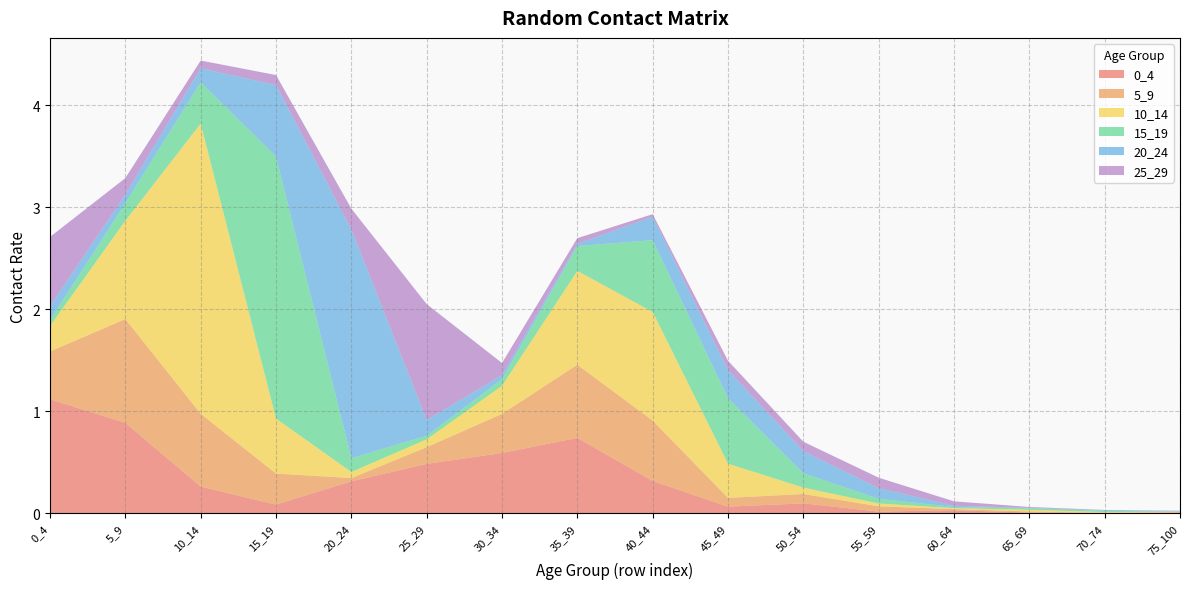

Reading right to left, transcribe all the data shown in this chart.

0_4: 0.0	0.0	0.0	0.0	0.0	0.1	0.1	0.3	0.7	0.6	0.5	0.3	0.1	0.3	0.9	1.1
5_9: 0.0	0.0	0.0	0.0	0.1	0.1	0.1	0.6	0.7	0.4	0.2	0.0	0.3	0.7	1.0	0.5
10_14: 0.0	0.0	0.0	0.0	0.0	0.1	0.3	1.1	0.9	0.3	0.1	0.1	0.5	2.8	1.0	0.2
15_19: 0.0	0.0	0.0	0.0	0.0	0.1	0.6	0.7	0.2	0.1	0.0	0.1	2.6	0.4	0.2	0.1
20_24: 0.0	0.0	0.0	0.0	0.1	0.2	0.3	0.2	0.0	0.0	0.2	2.2	0.7	0.1	0.1	0.1
25_29: 0.0	0.0	0.0	0.0	0.1	0.1	0.1	0.0	0.1	0.1	1.1	0.2	0.1	0.1	0.2	0.7